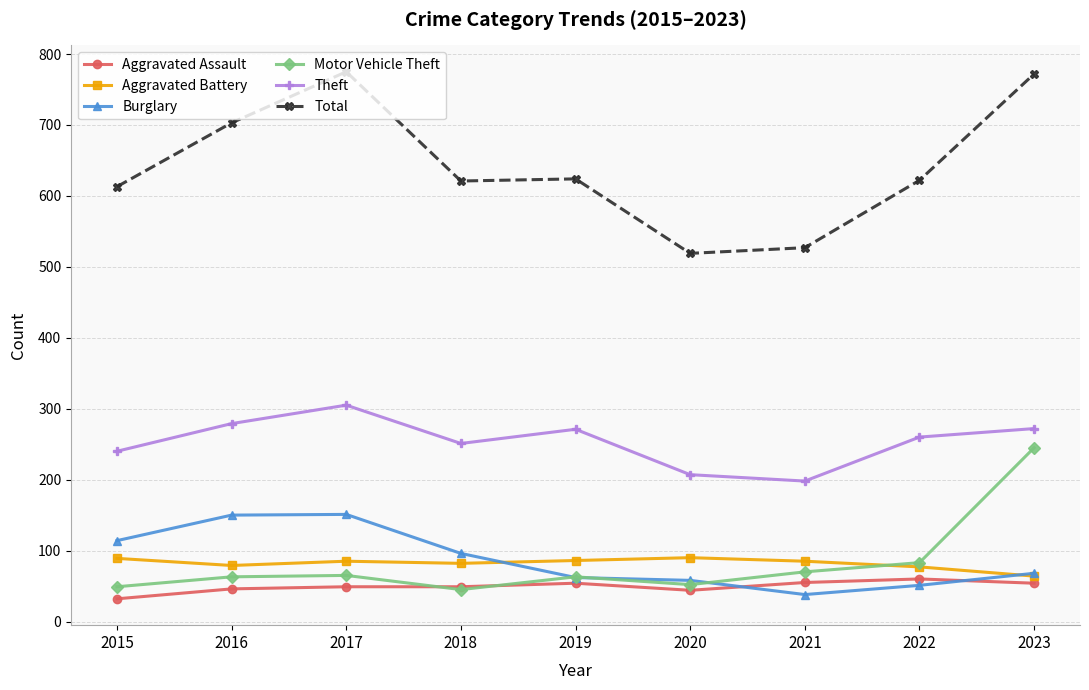

What is the total value across all series at 2023?

1475